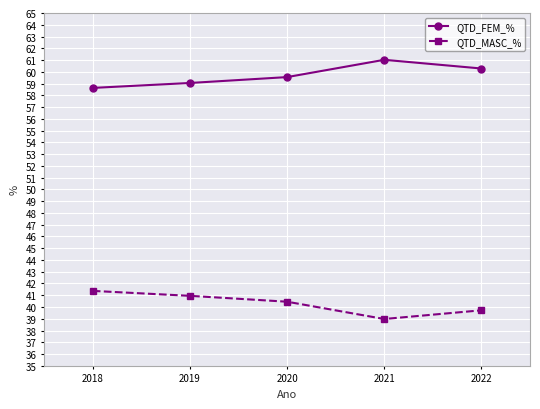

Is the value of QTD_MASC_% at 2019 greater than the value of QTD_FEM_% at 2020?

No